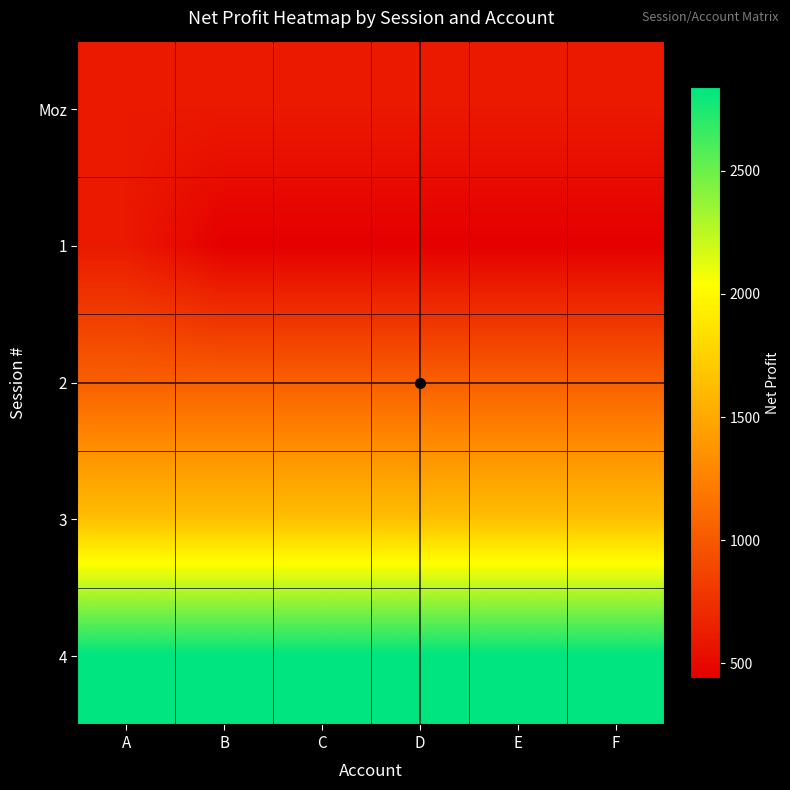

What is the total value across all series at F?

6560